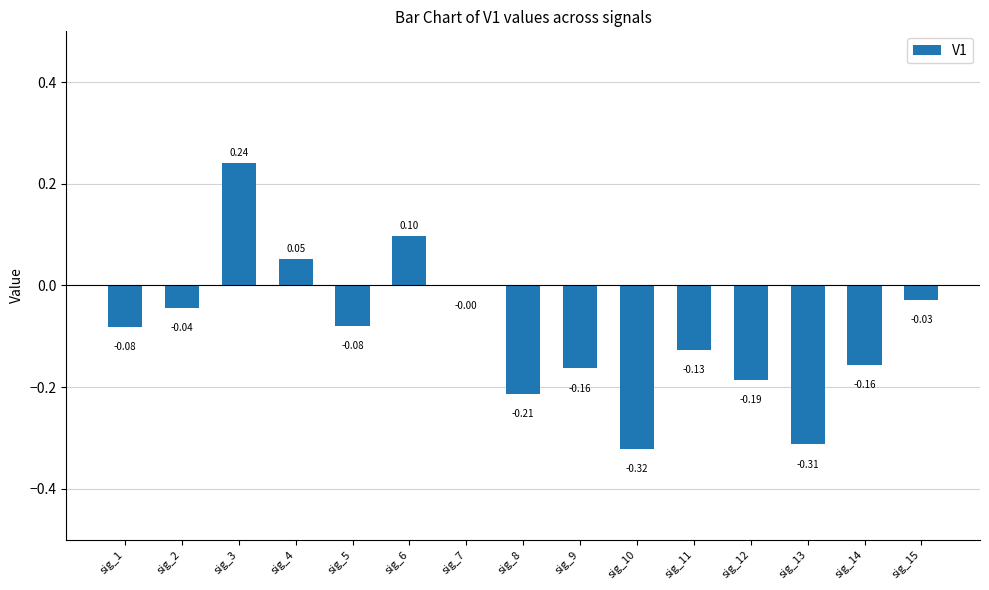

What is the sum of all values?

-1.3